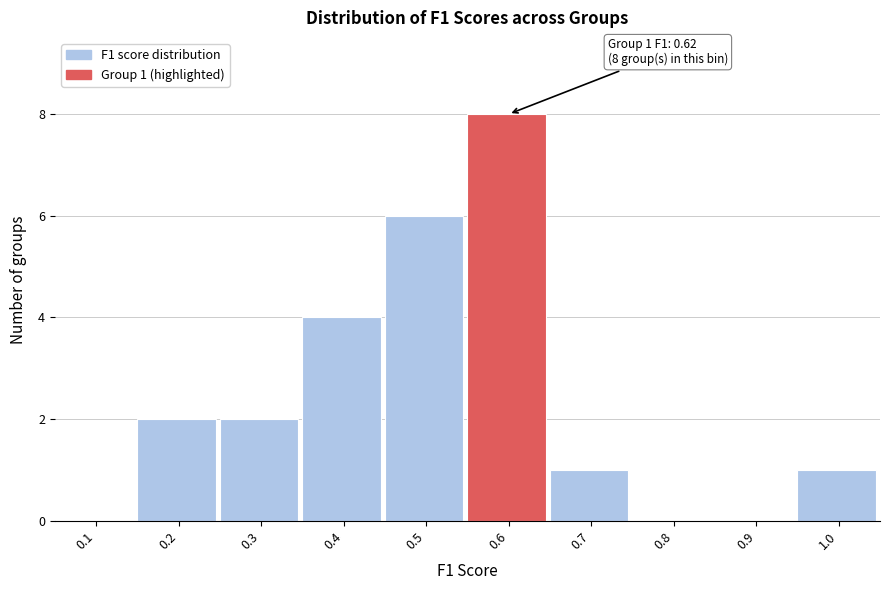

Reading left to right, list all the values displayed in this chart.

0.1=0	0.2=2	0.3=2	0.4=4	0.5=6	0.6=8	0.7=1	0.8=0	0.9=0	1.0=1